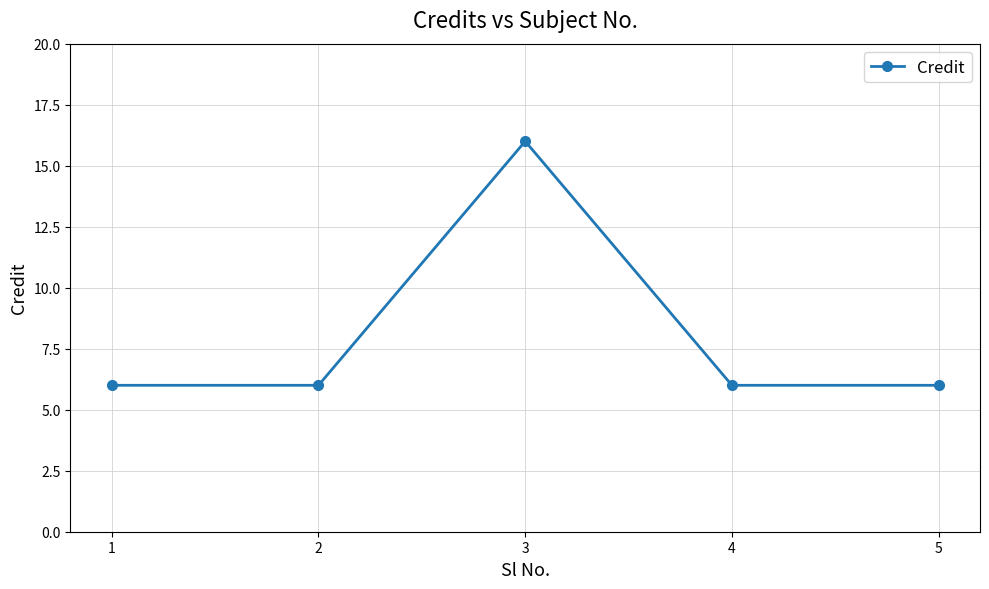

What is the ratio of the value at 1 to the value at 3?

0.4